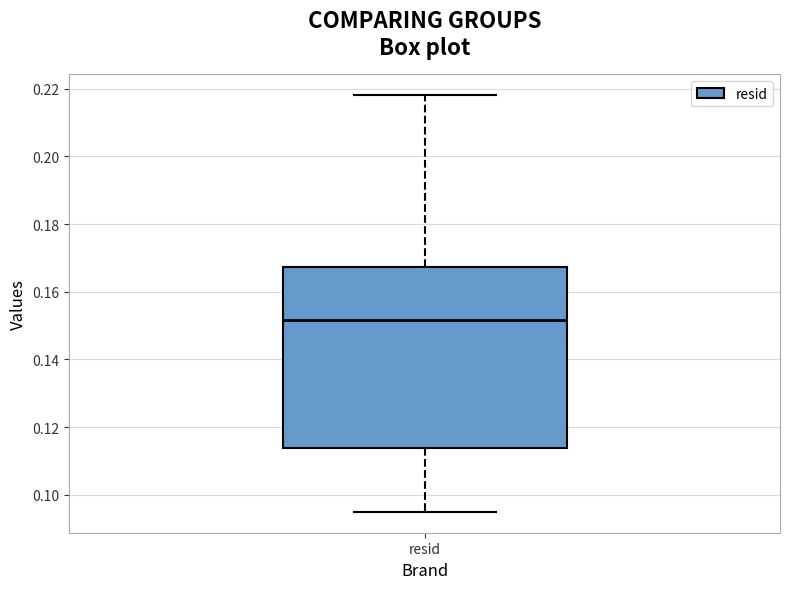

Read this box plot against the y-axis: the position of the median line, the range covered by the box, and the ends of both whiskers. The values are not printed on the chart, so give them approximately, as read against the axis.

median 0.152, box 0.114 to 0.168, whiskers 0.094 to 0.218